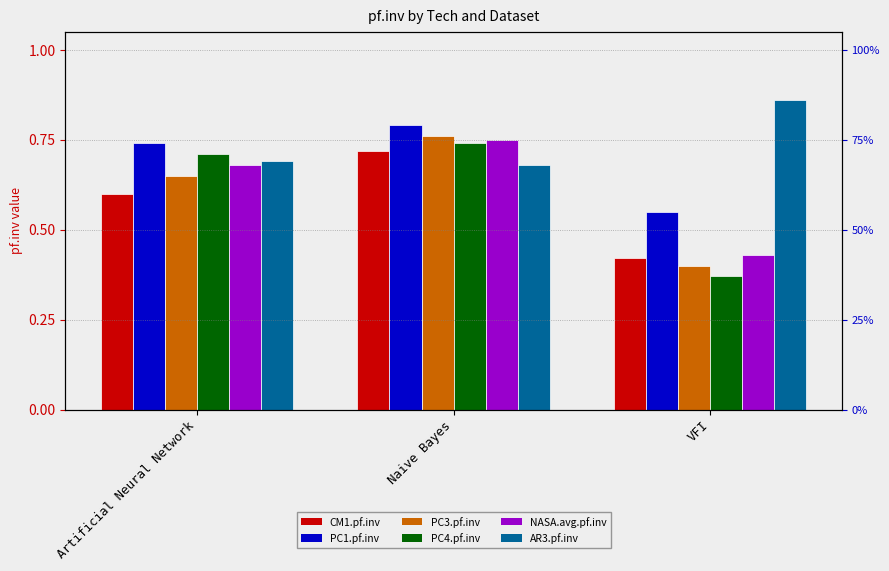

What is the value of the AR3.pf.inv bar at the 1st from the left?

0.7